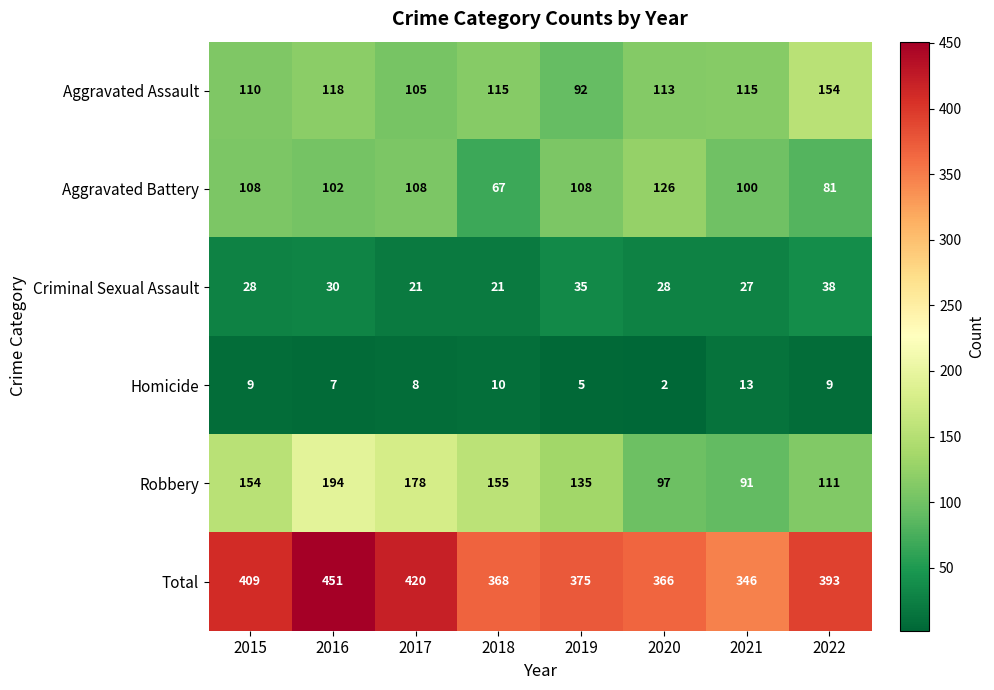

What is the total value across all series at 2017?

840